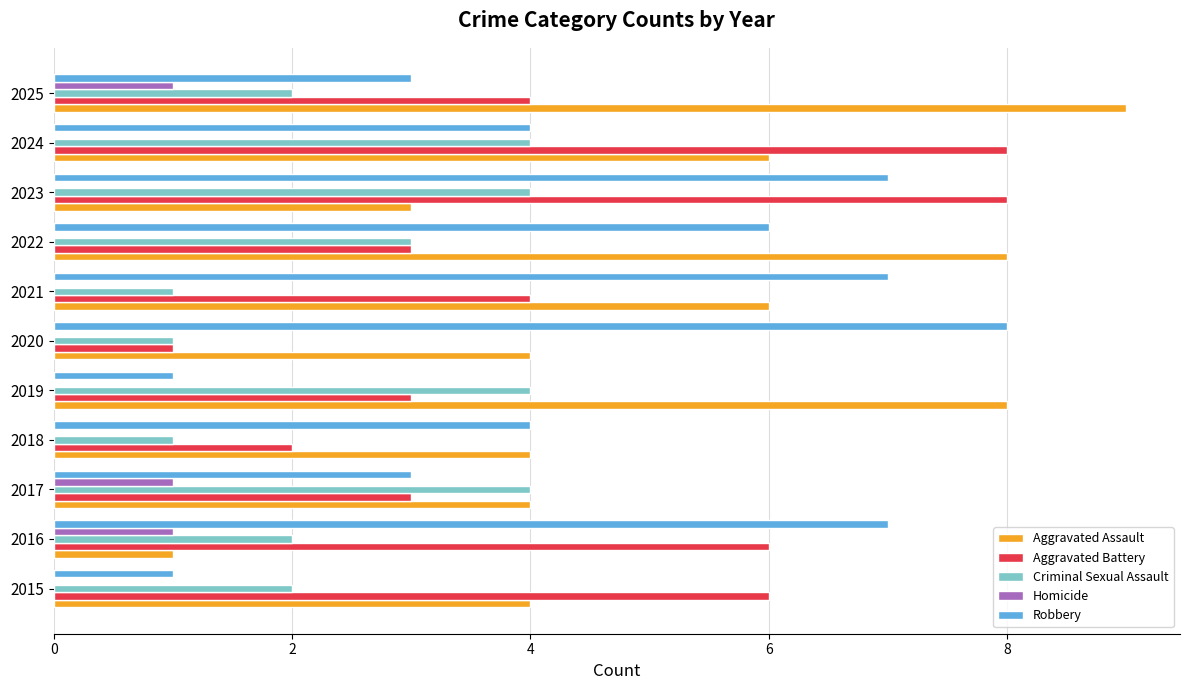

What is the maximum value shown in the chart?

9